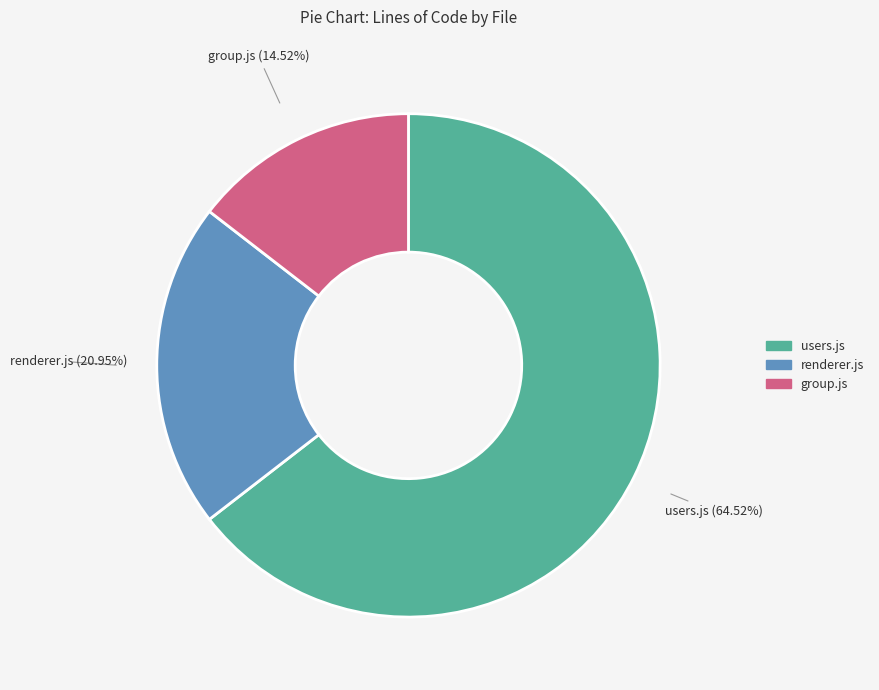

Which category has the smallest portion of the pie?

group.js